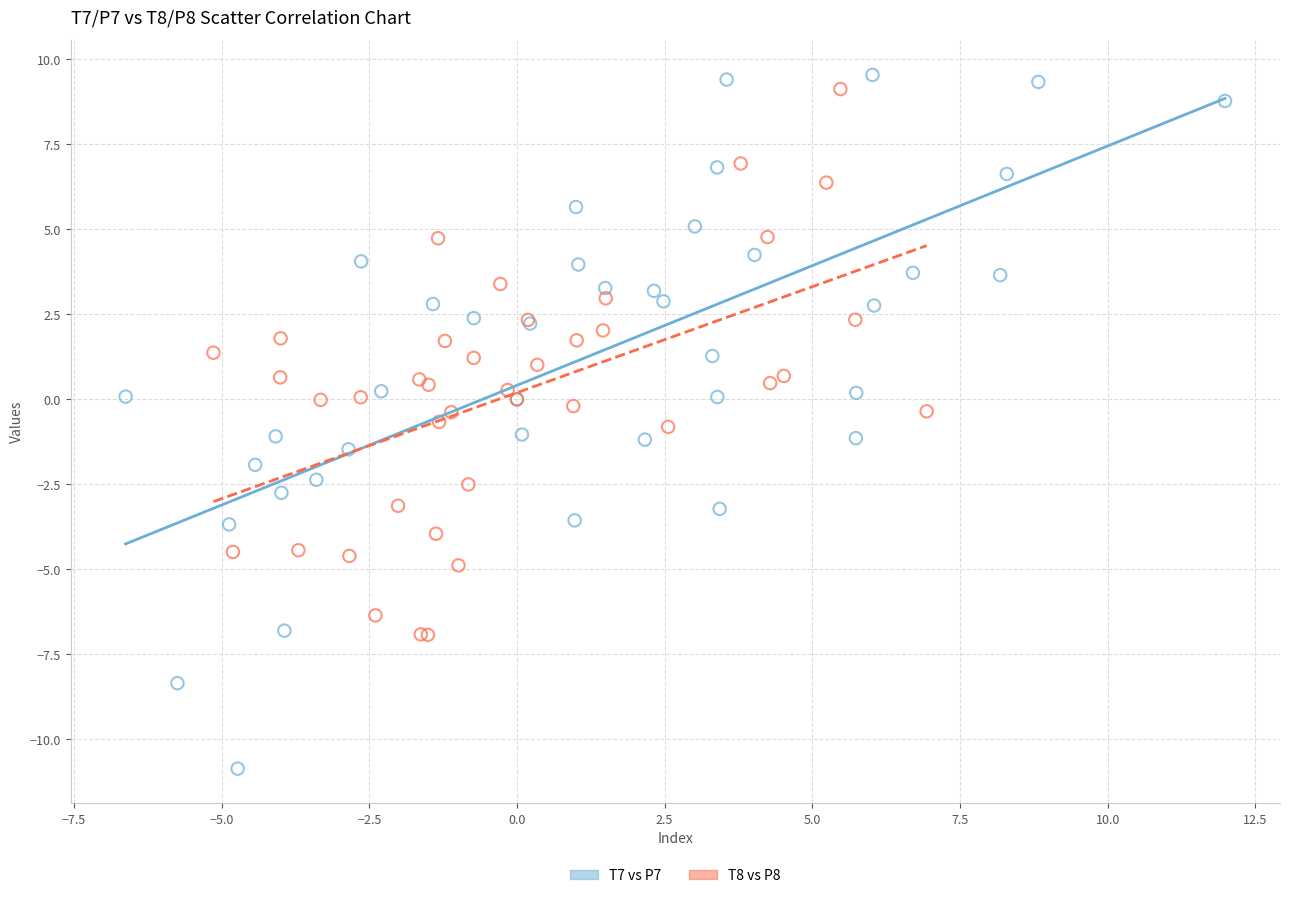

Which series has the largest Y range (max minus min)?

T7 vs P7